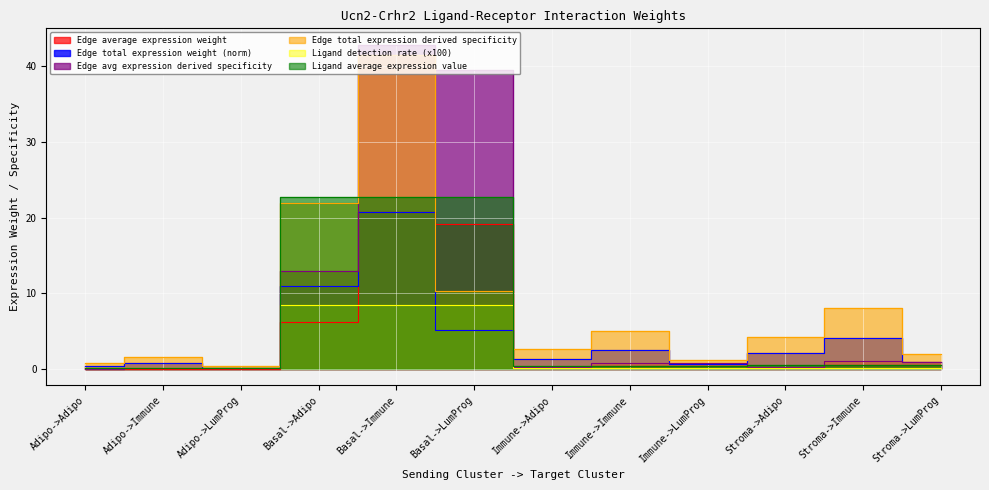

What is the value of the Edge average expression weight point at the 6th from the left?

19.2